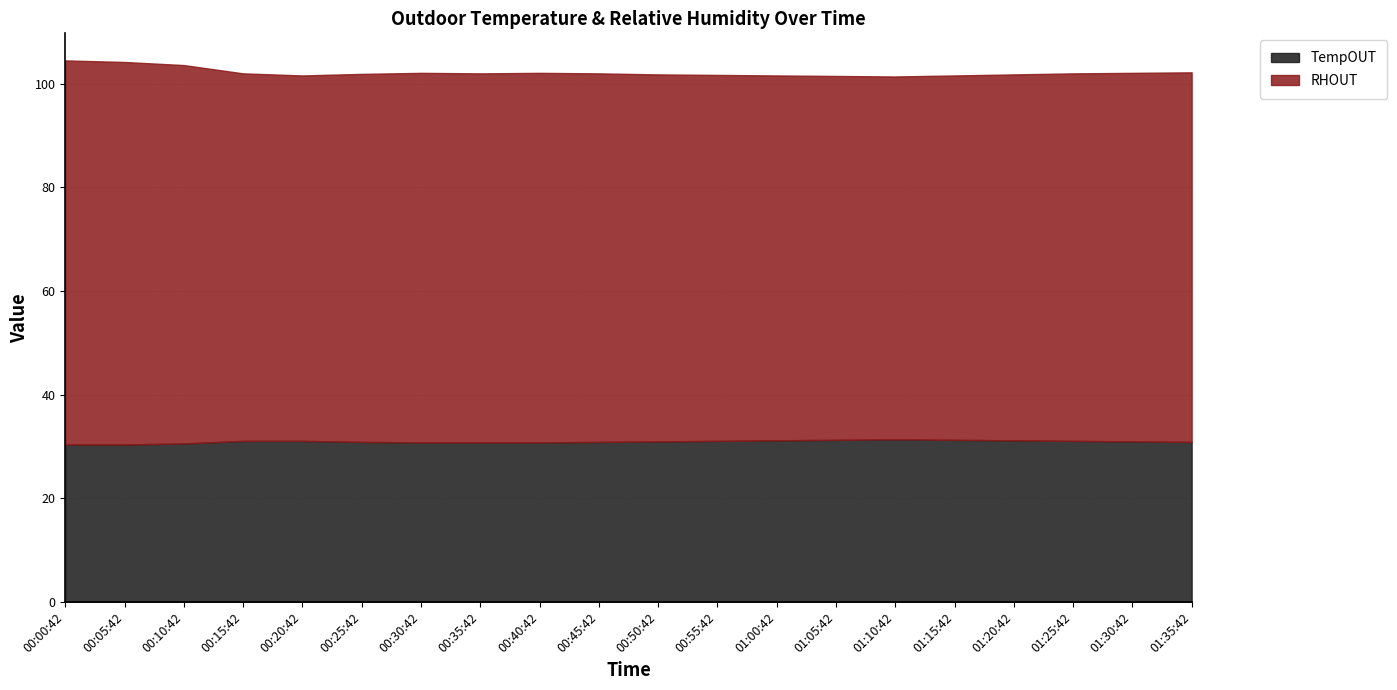

How many lines are shown in the chart?

2